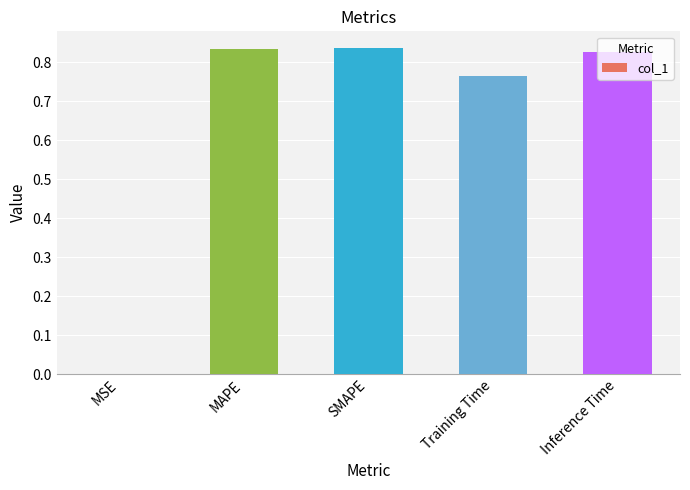

How many data points does each series have?

5